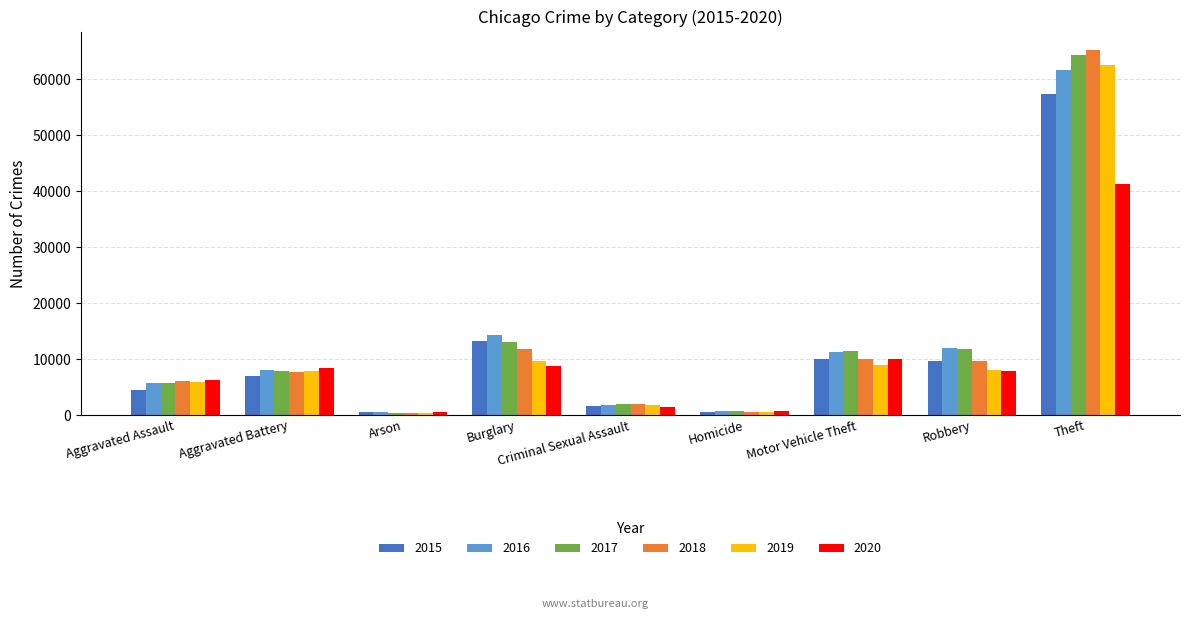

True or false: 2018 has a value of 65281 at Theft.

True